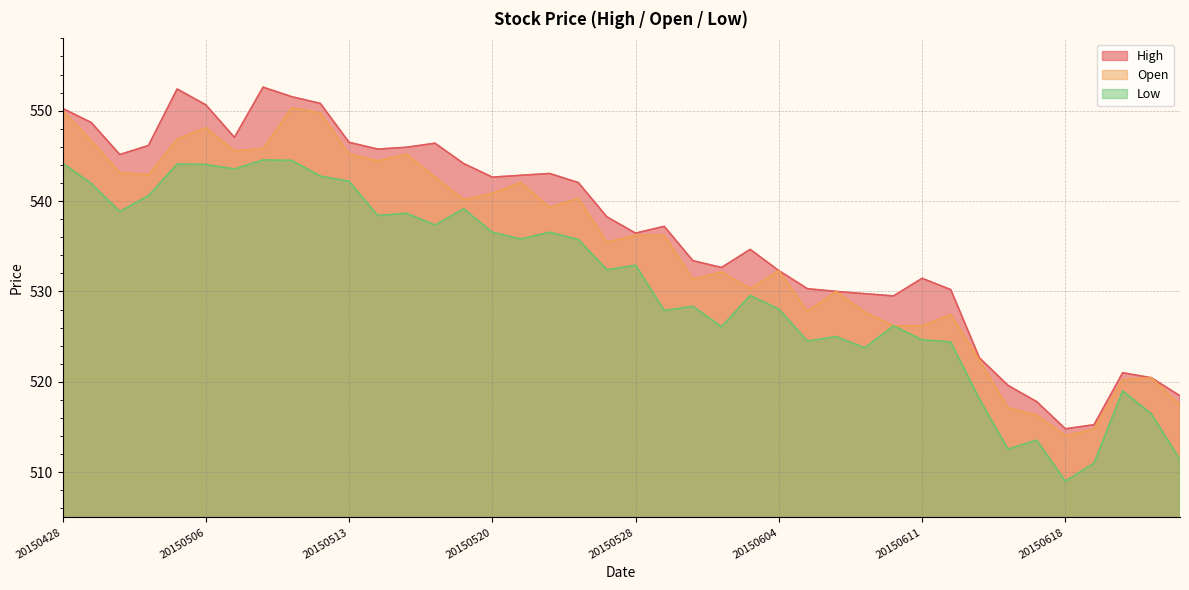

At 20150507, list the series in order from largest to smallest.

High, Open, Low